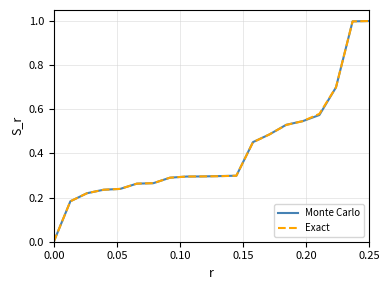

What is the highest value of the Monte Carlo series?

1.0